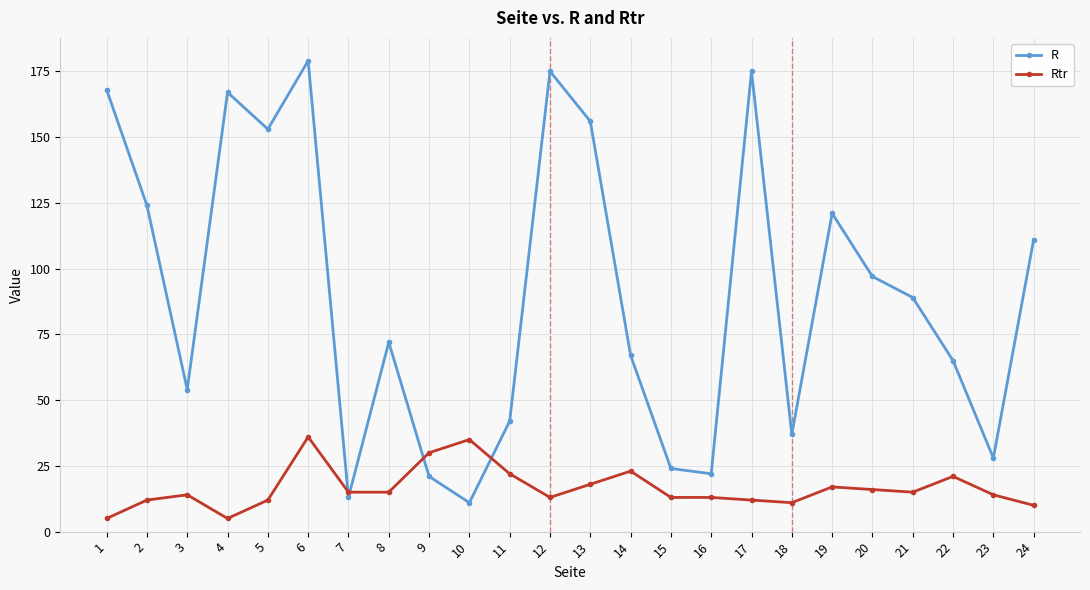

True or false: Rtr has a value of 3 at 17.

False